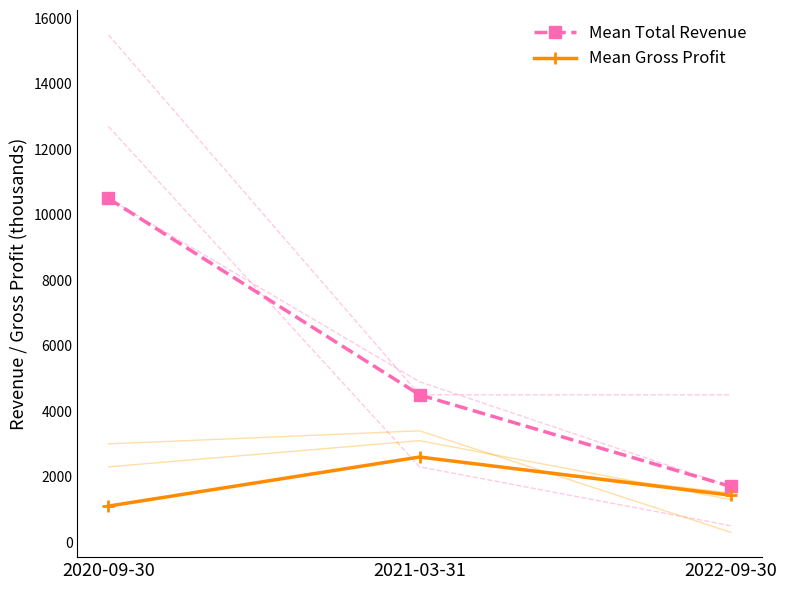

Which category has the lowest value in the Mean Gross Profit series?

2020-09-30